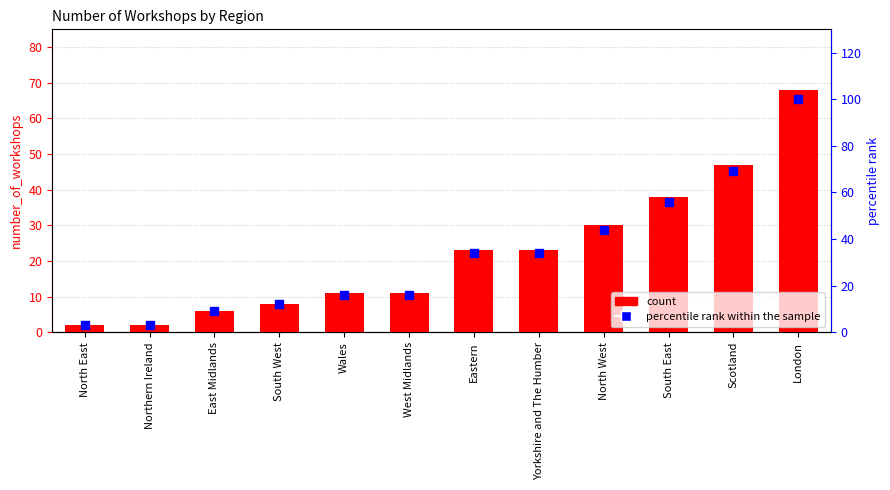

Which series reaches the maximum Y coordinate?

percentile rank within the sample